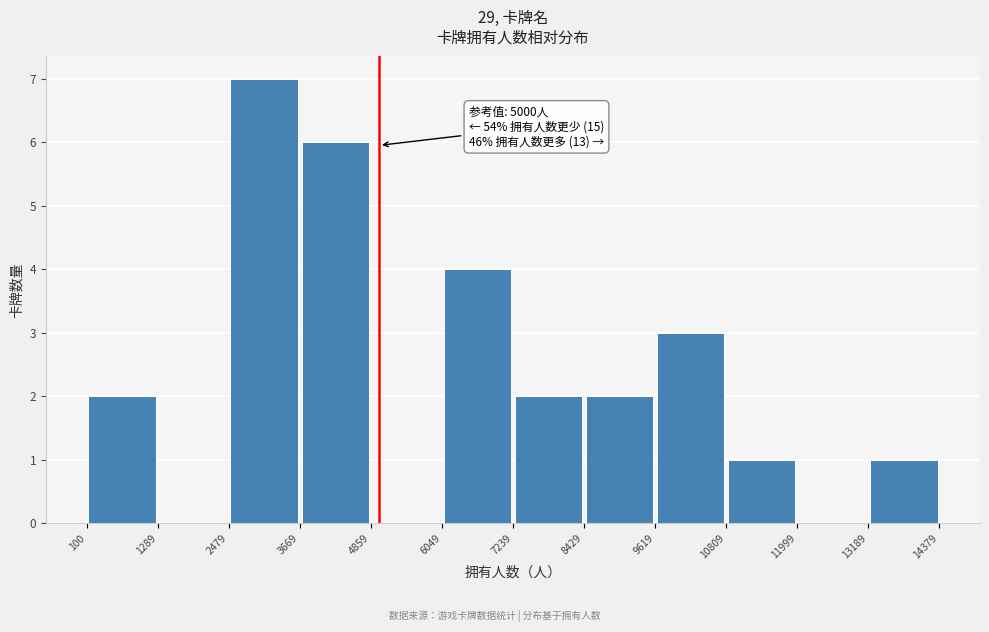

Over which range of the x-axis is the bar tallest?

2479 to 3669